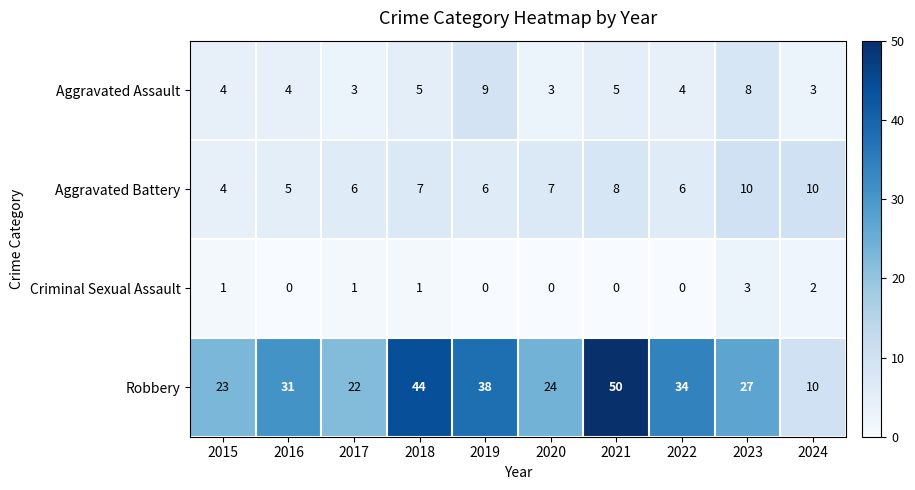

How many data points does each series have?

10